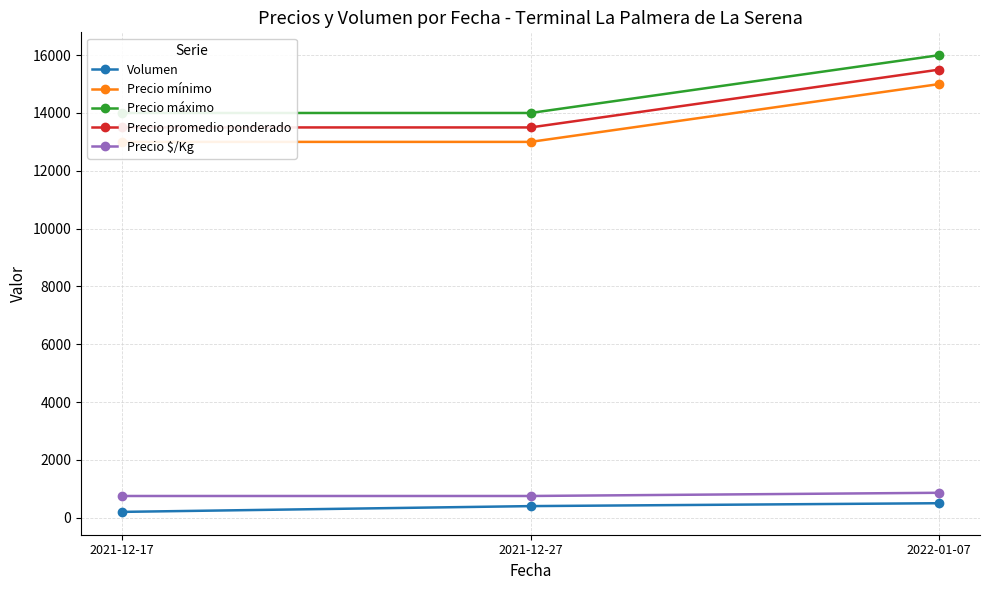

At which label is Precio $/Kg closest to 805?

2021-12-17